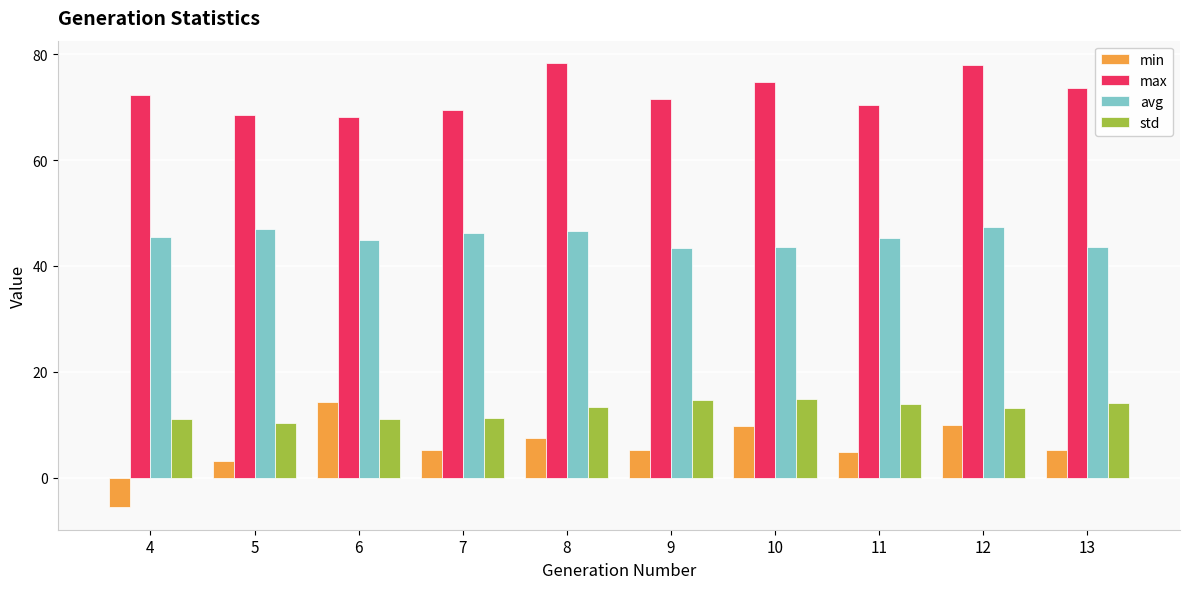

At 6, list the series in order from largest to smallest.

max, avg, min, std